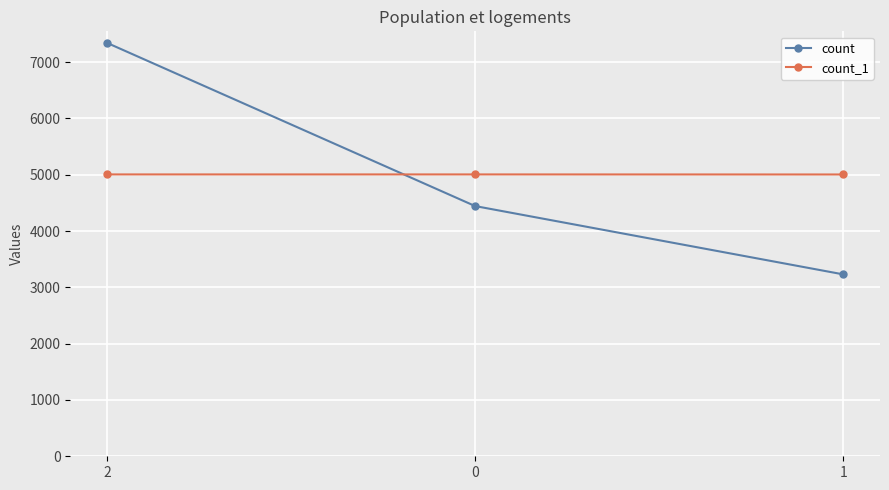

What are all the series names shown in the legend?

count, count_1